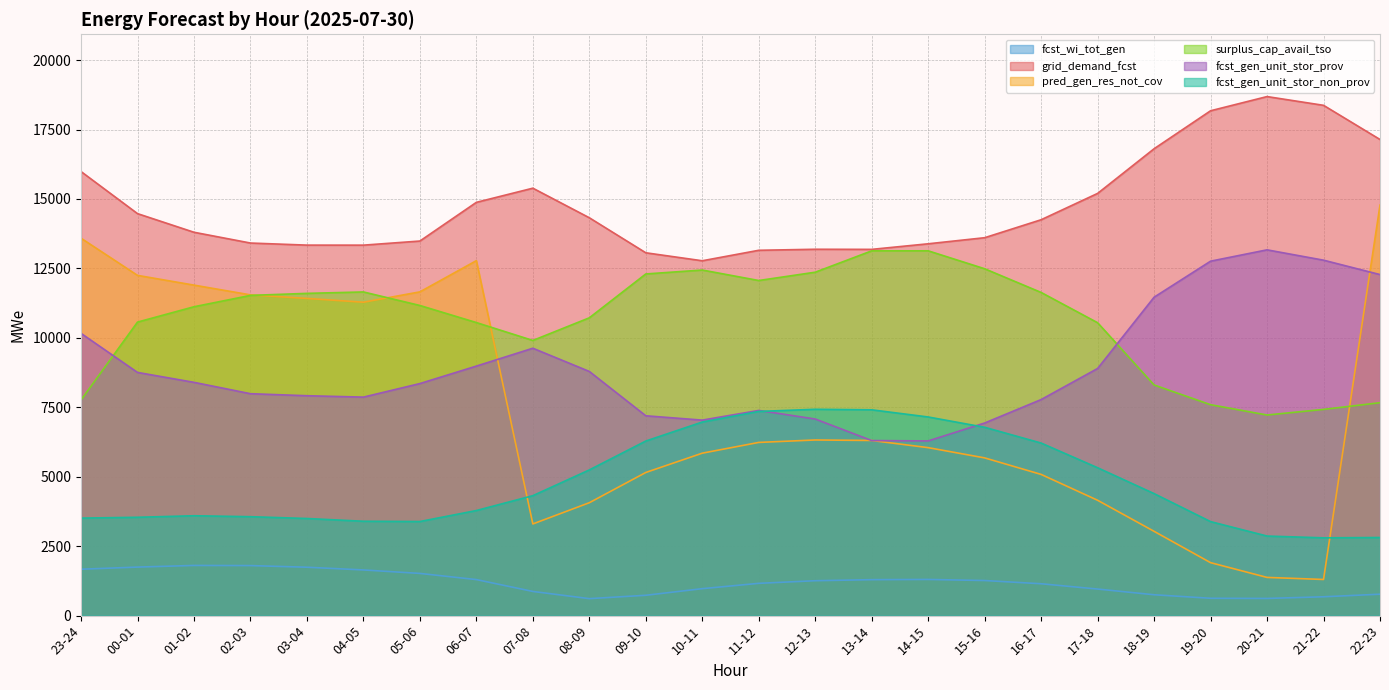

At which category does the chart reach its minimum across all series?

08-09